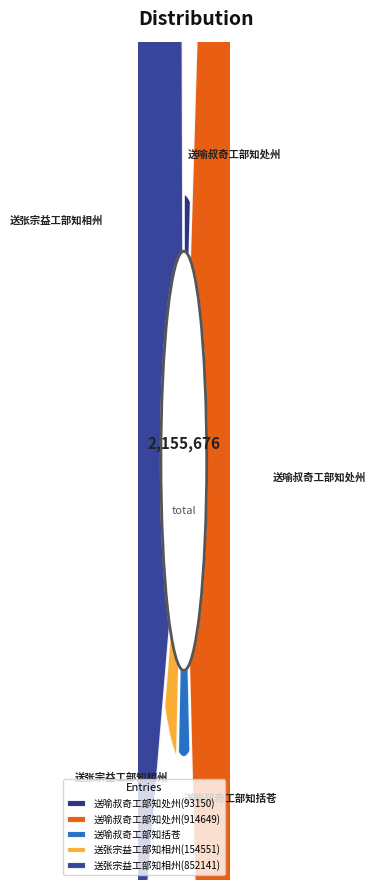

To the nearest percent, what percentage of the pie is 送张宗益工部知相州(852141)?

40%